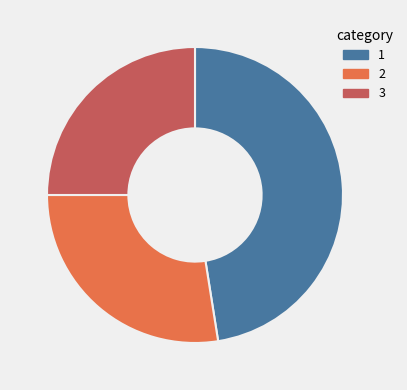

Is there any slice that represents more than half of the pie?

No